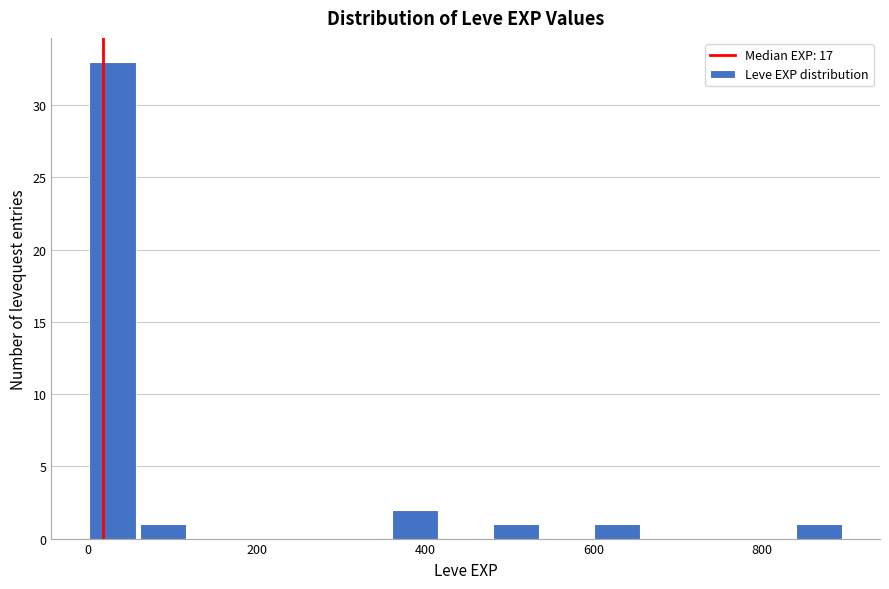

Around what value on the x-axis is the tallest bar? Give the approximate position of its centre, as read against the axis.

20